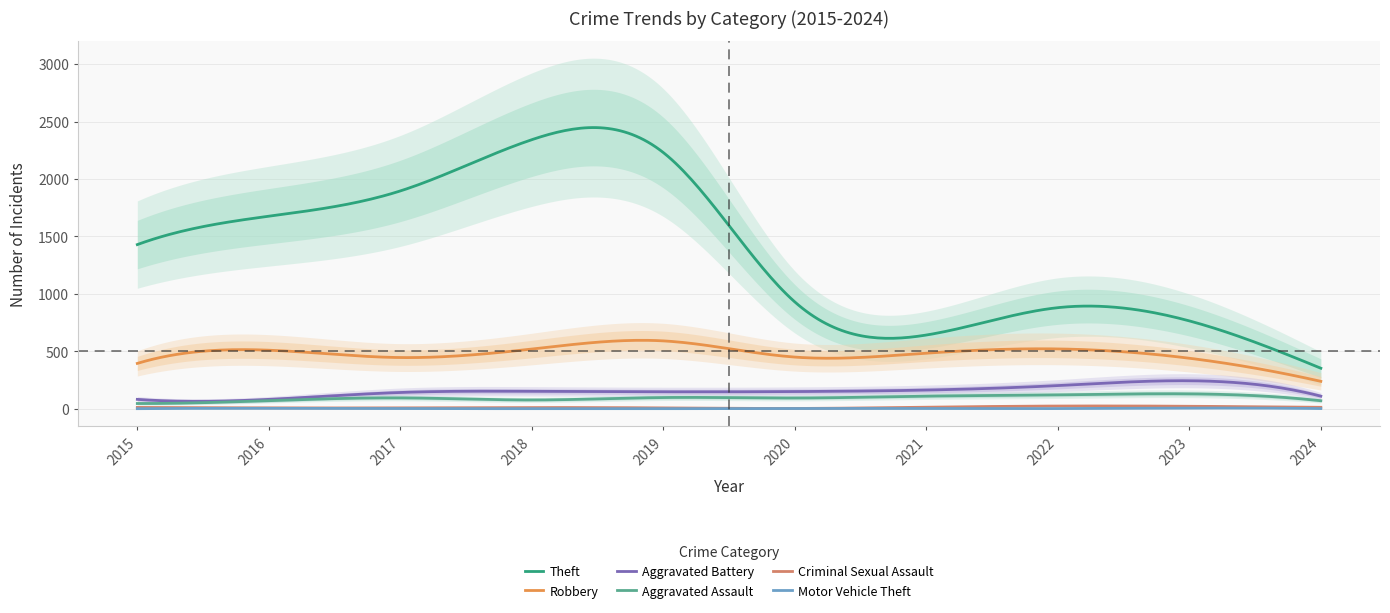

What is the spread (max minus min) of values at 2018?

2341